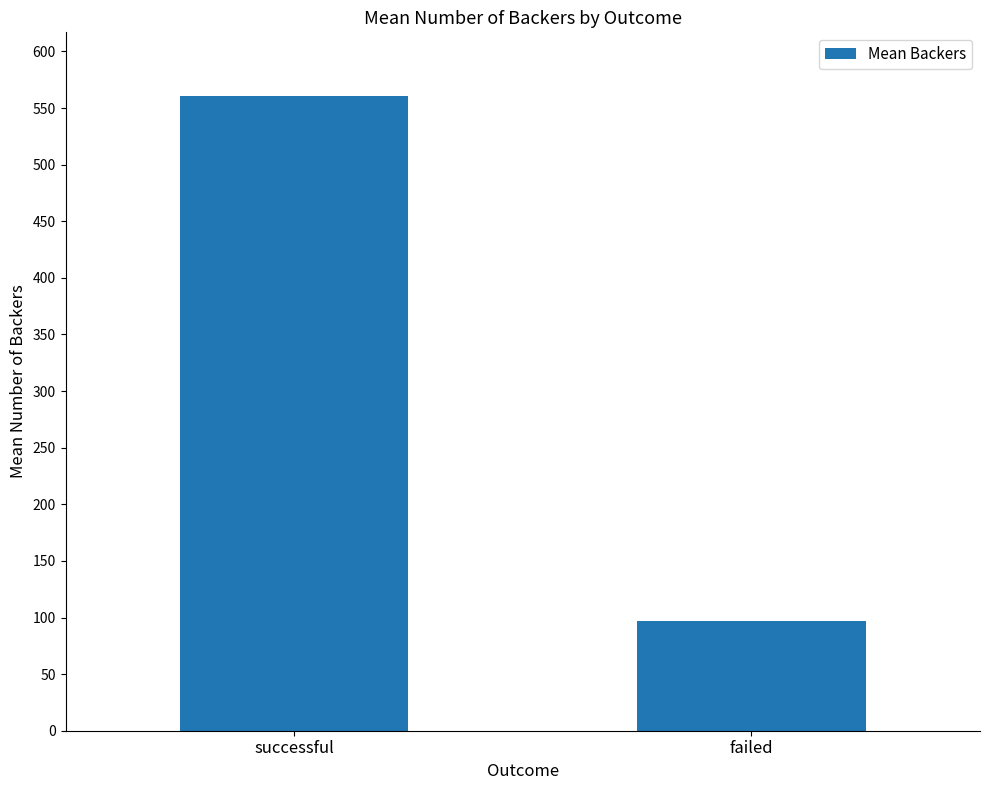

Reading left to right, list all the values displayed in this chart.

560.8	97.0